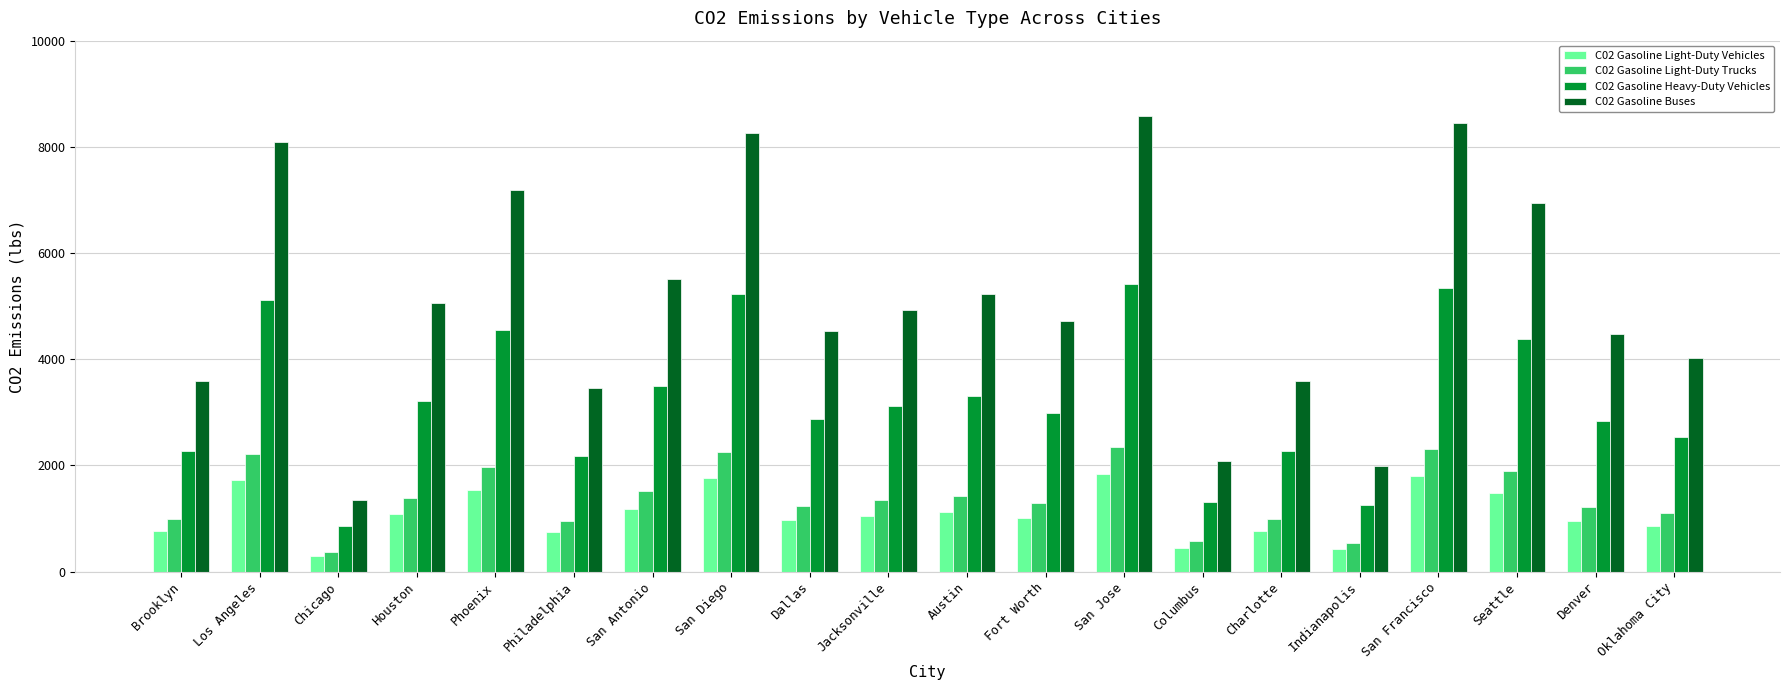

How many data points in C02 Gasoline Light-Duty Vehicles are above 1051?

10